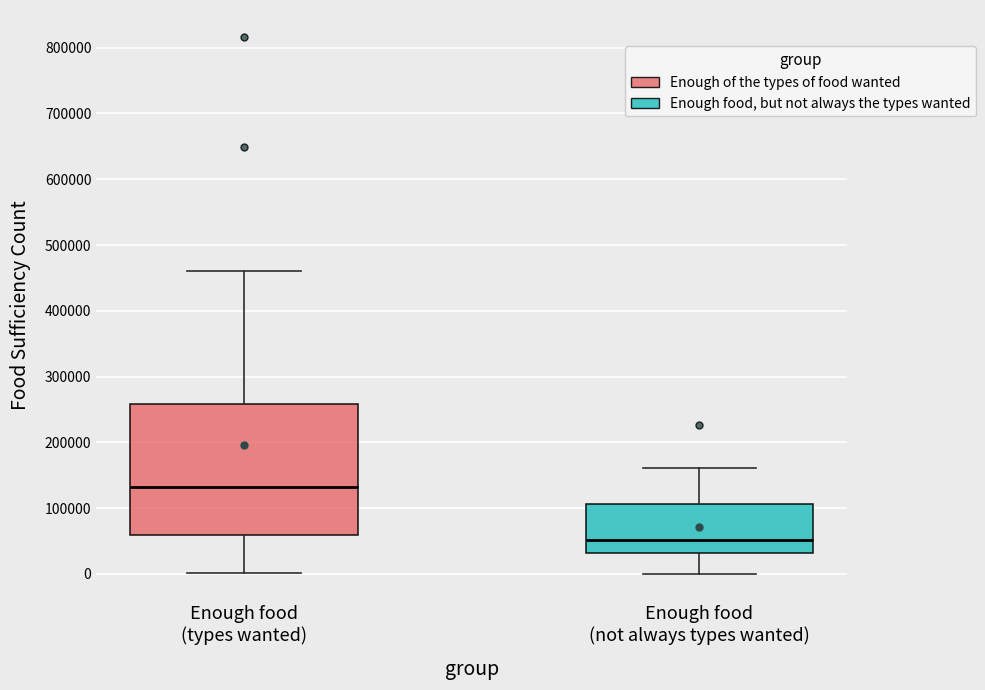

Comparing the boxes themselves (not the whiskers), which one is the tallest?

Enough food (types wanted)